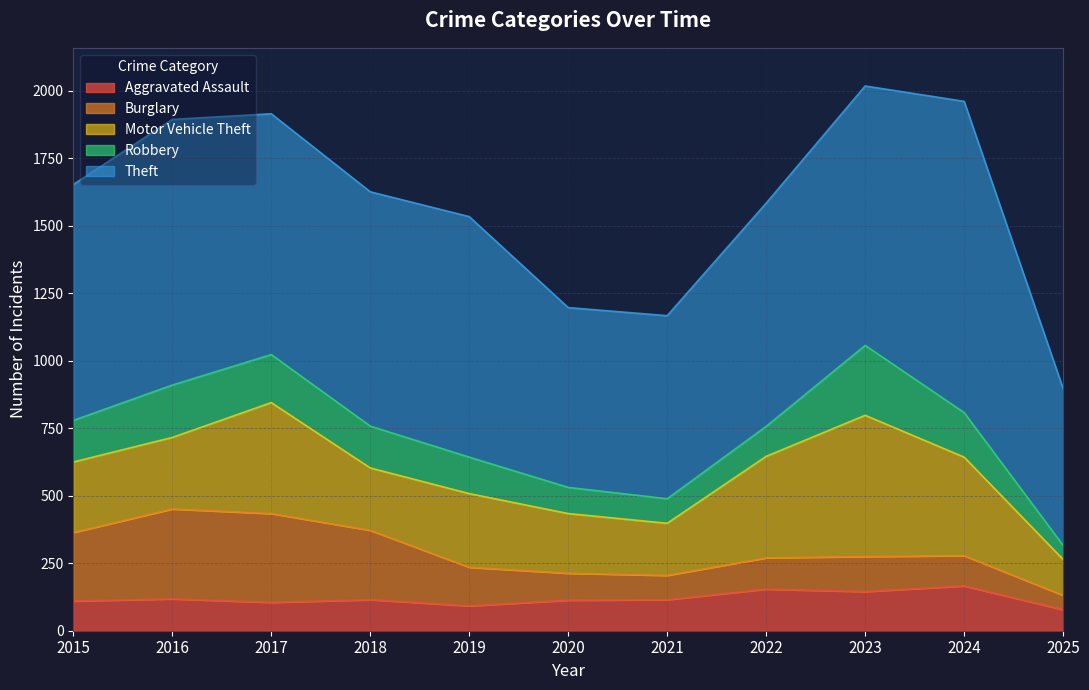

The Aggravated Assault series shows 85 at 2023. True or false?

False